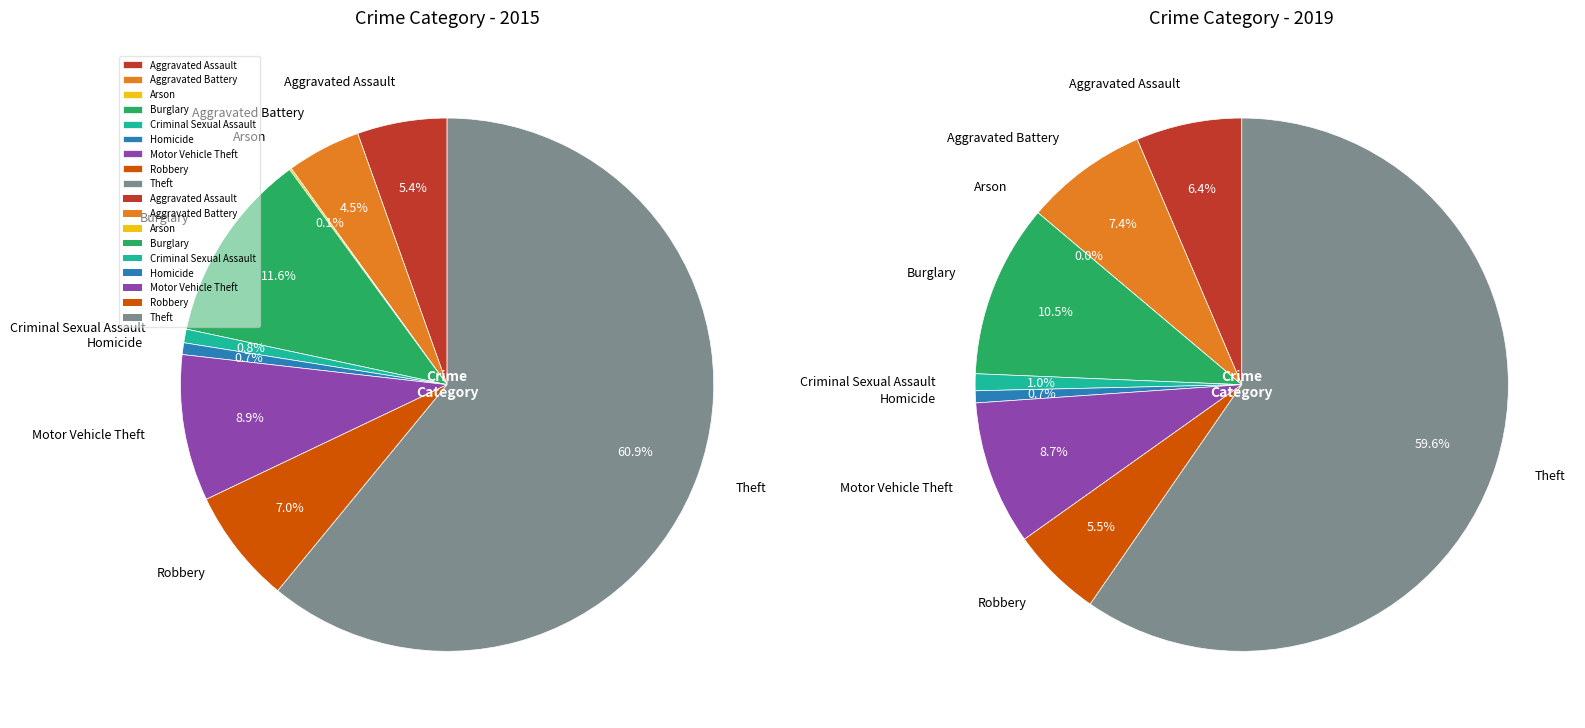

To the nearest percent, what is the combined percentage of Aggravated Assault and Theft?

66%